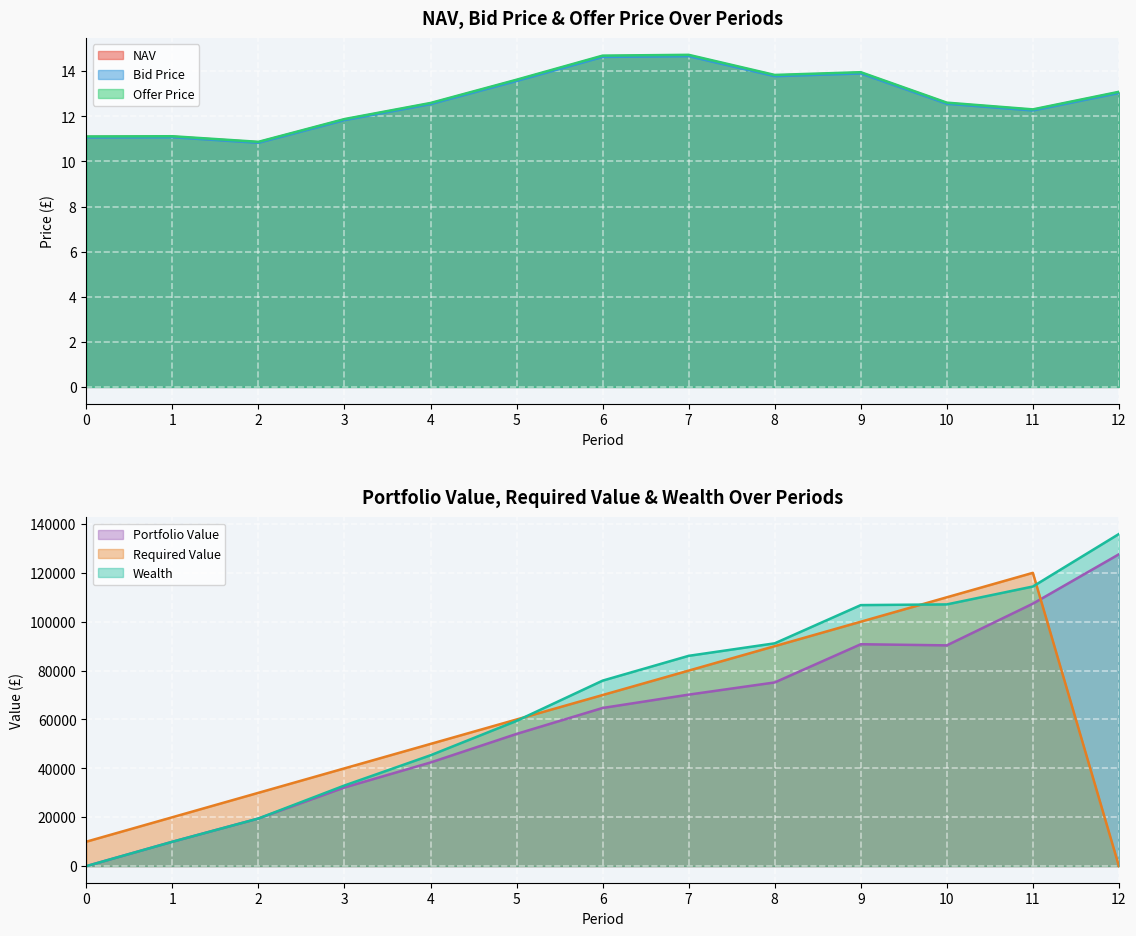

True or false: Bid Price has more than 0 points higher than both neighbors.

True